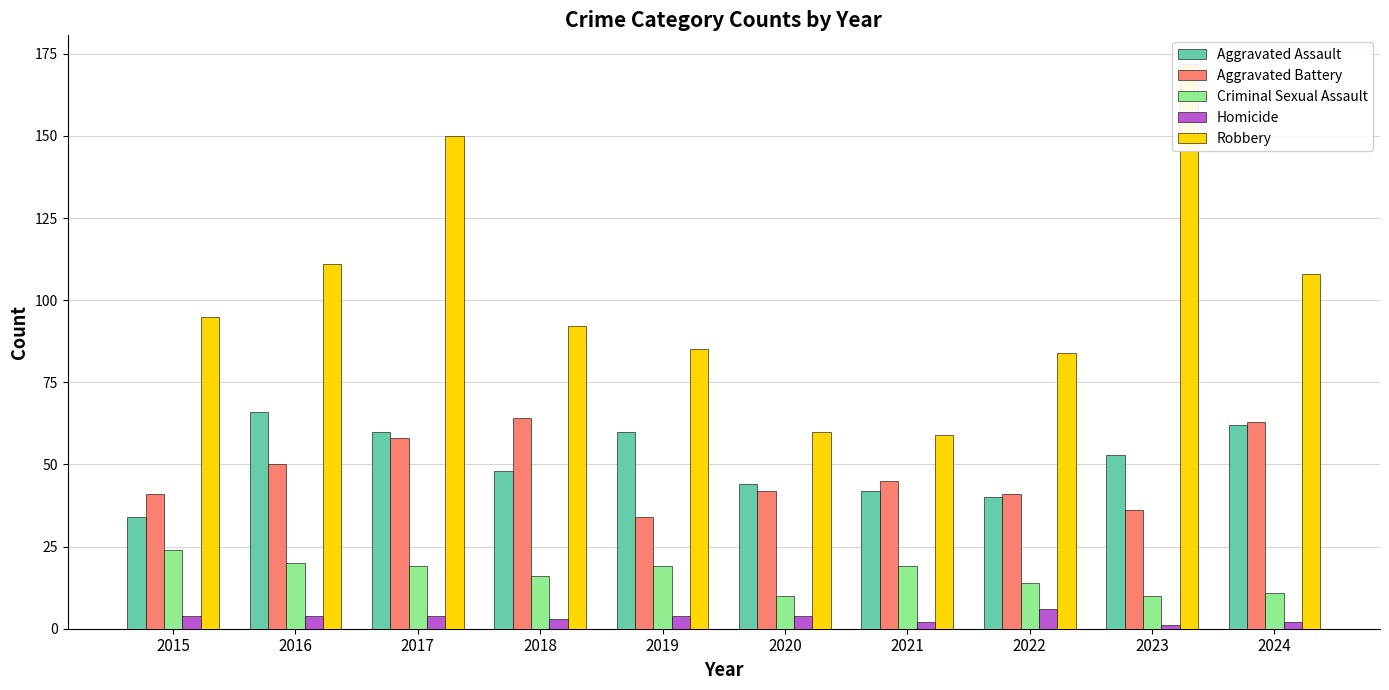

How many bars are there in each group?

5